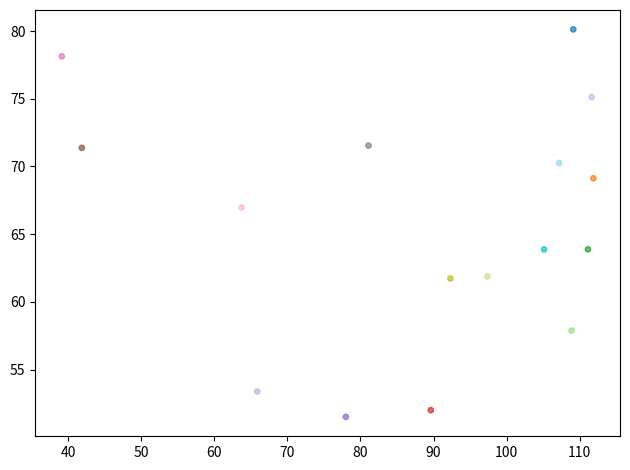

What is the range of X values (max minus min)?

72.7